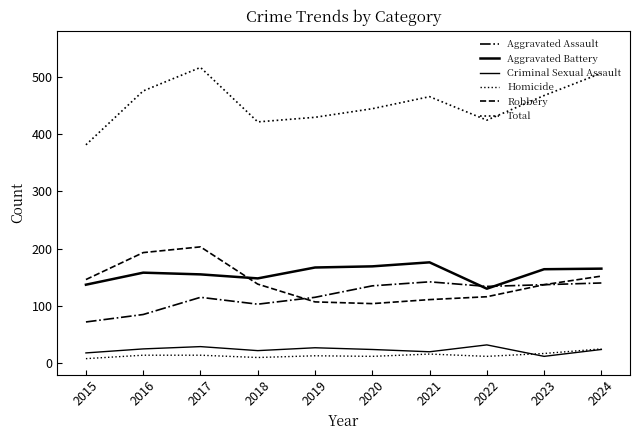

Is this an area chart (filled region under the line)?

No